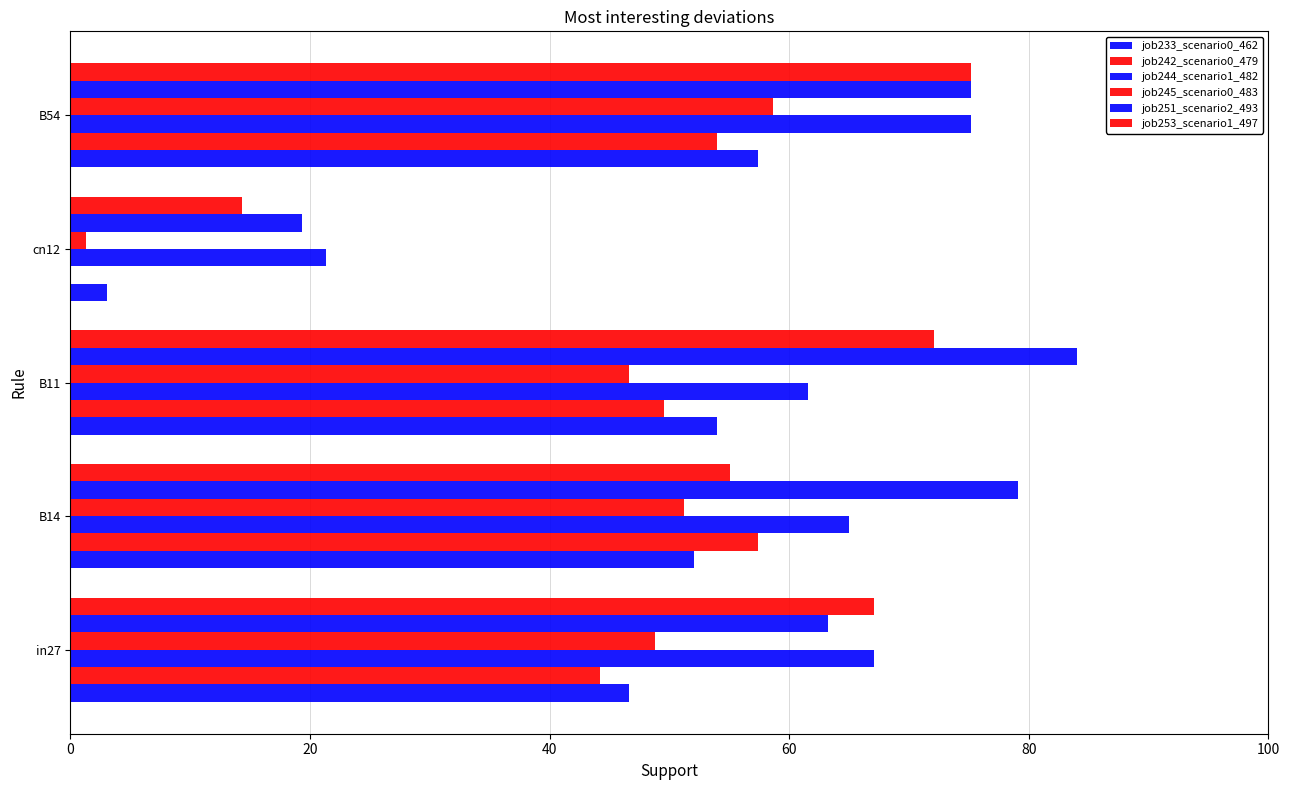

How many distinct data groups are displayed?

6